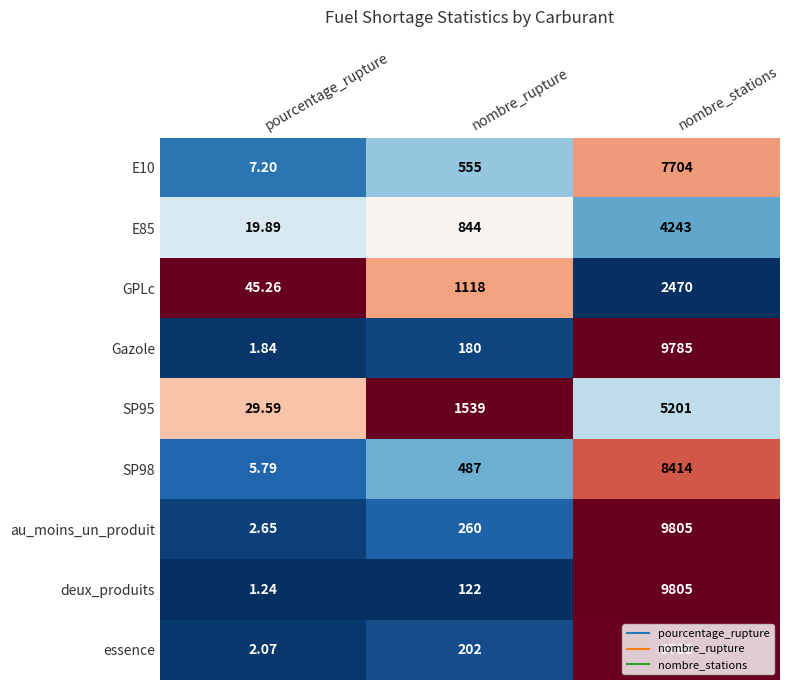

At which label is SP98 closest to 4209?

nombre_rupture